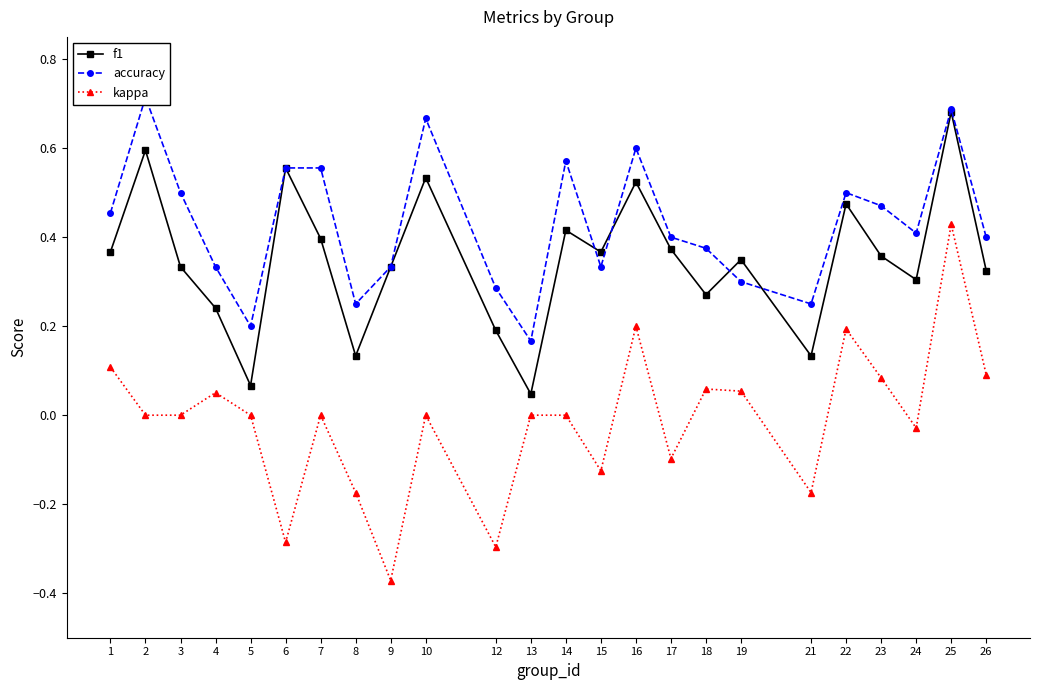

Reading left to right, transcribe all the data shown in this chart.

f1: 0.4	0.6	0.3	0.2	0.1	0.6	0.4	0.1	0.3	0.5	0.2	0.0	0.4	0.4	0.5	0.4	0.3	0.3	0.1	0.5	0.4	0.3	0.7	0.3
accuracy: 0.5	0.7	0.5	0.3	0.2	0.6	0.6	0.2	0.3	0.7	0.3	0.2	0.6	0.3	0.6	0.4	0.4	0.3	0.2	0.5	0.5	0.4	0.7	0.4
kappa: 0.1	0.0	0.0	0.1	0.0	-0.3	0.0	-0.2	-0.4	0.0	-0.3	0.0	0.0	-0.1	0.2	-0.1	0.1	0.1	-0.2	0.2	0.1	-0.0	0.4	0.1